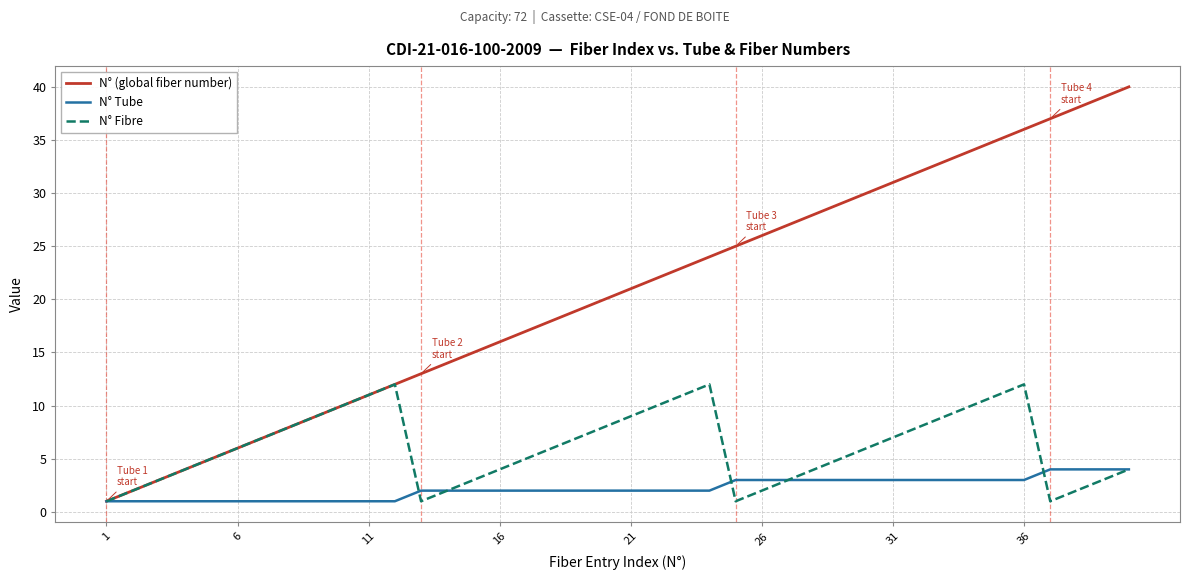

How many lines are shown in the chart?

3